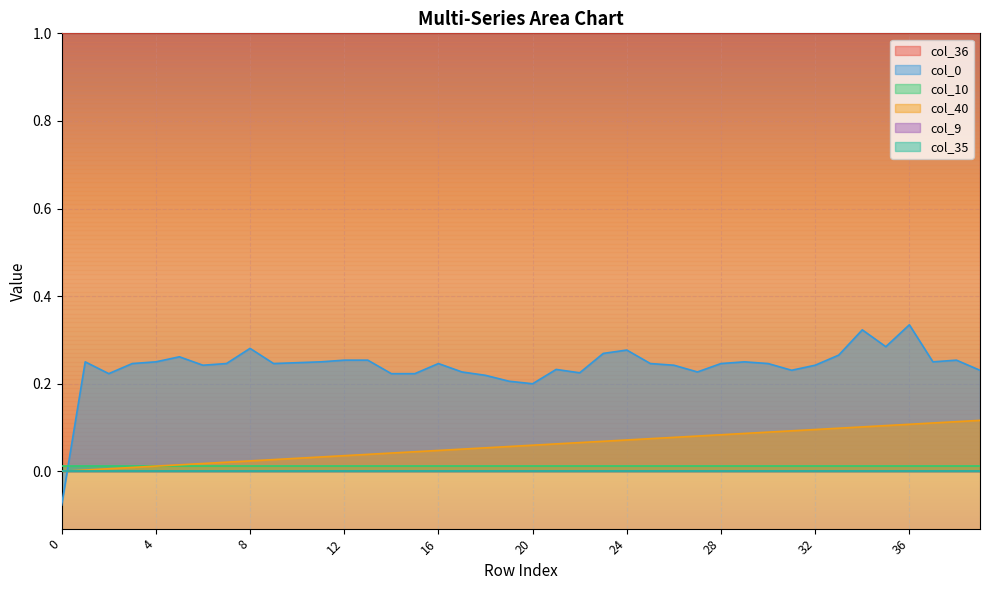

True or false: col_35 and col_9 intersect in this chart.

False